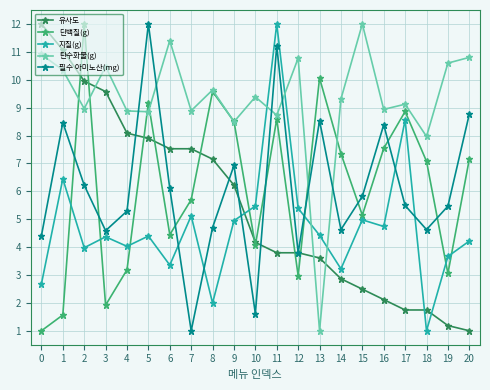

Where is 단백질(g) nearest to the value 6?

7